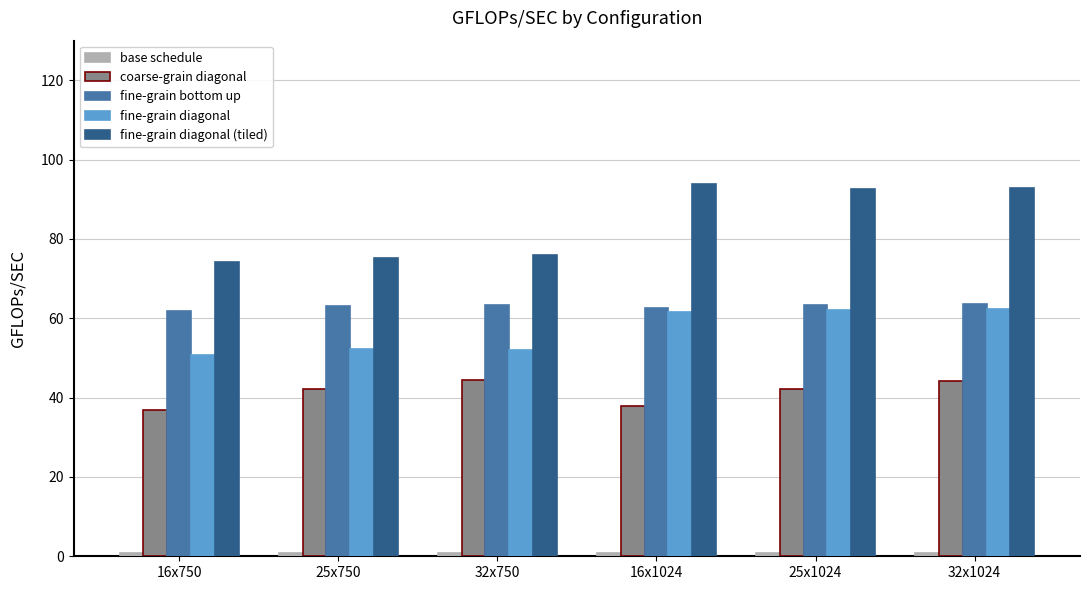

Count the number of categories in the chart.

6